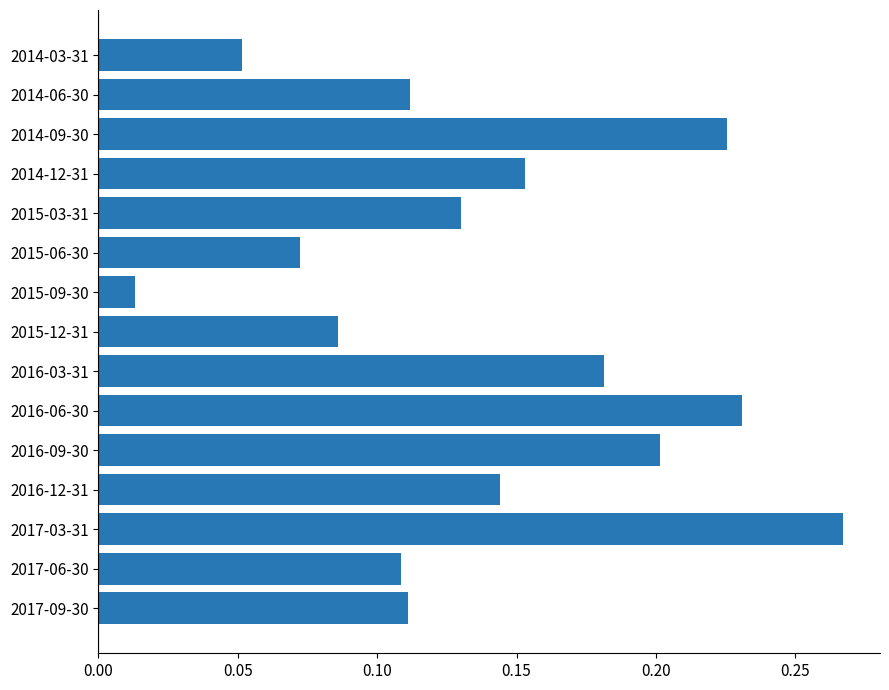

At which label is the value closest to 0?

2015-09-30